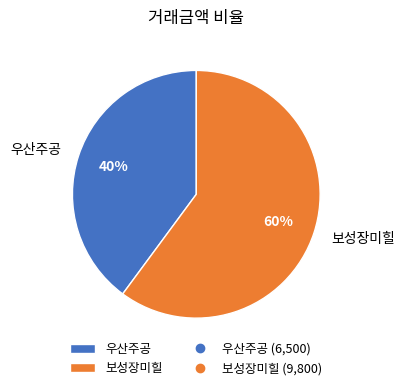

Count the number of slices in the pie.

2